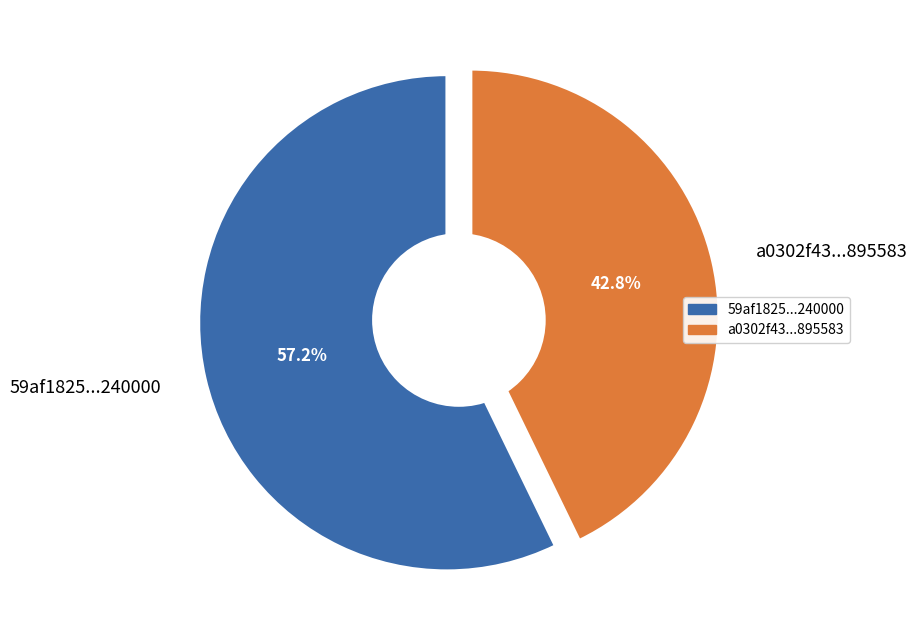

What percentage is the 59af1825b0de556ee96ad1362eed5a9d09240000 slice, to the nearest percent?

57%